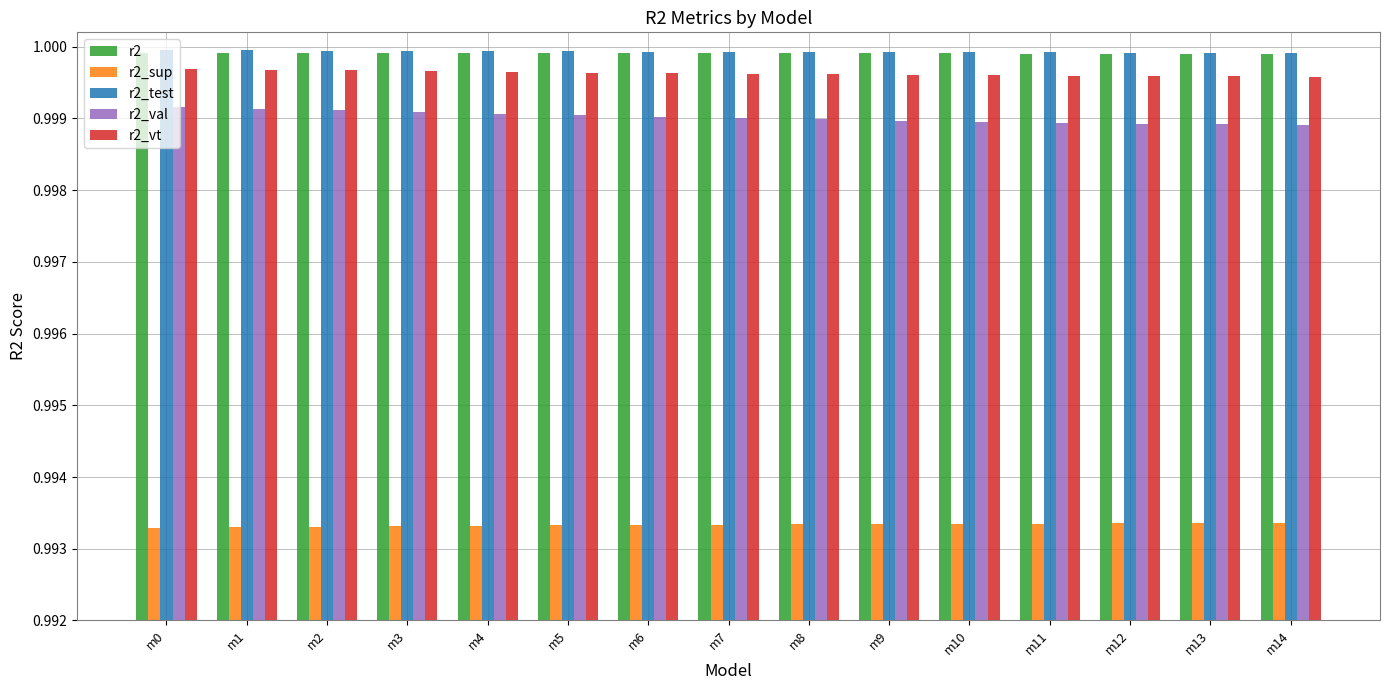

What is the total value across all series at m5?

5.0